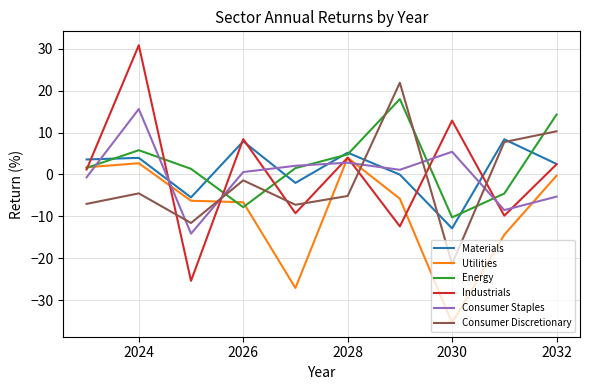

Which series ends up on top after the final intersection of Consumer Staples and Consumer Discretionary?

Consumer Discretionary